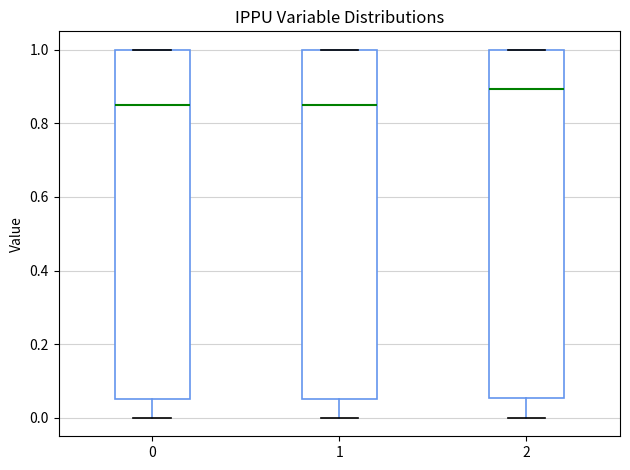

Where is the lower edge of the box at x = 0 on the y-axis? The values are not printed on the chart, so give them approximately, as read against the axis.

0.06